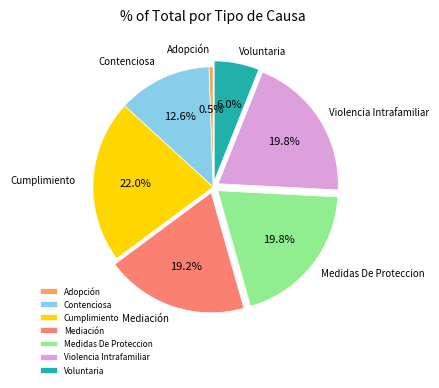

To the nearest percent, what is the average slice percentage?

14%